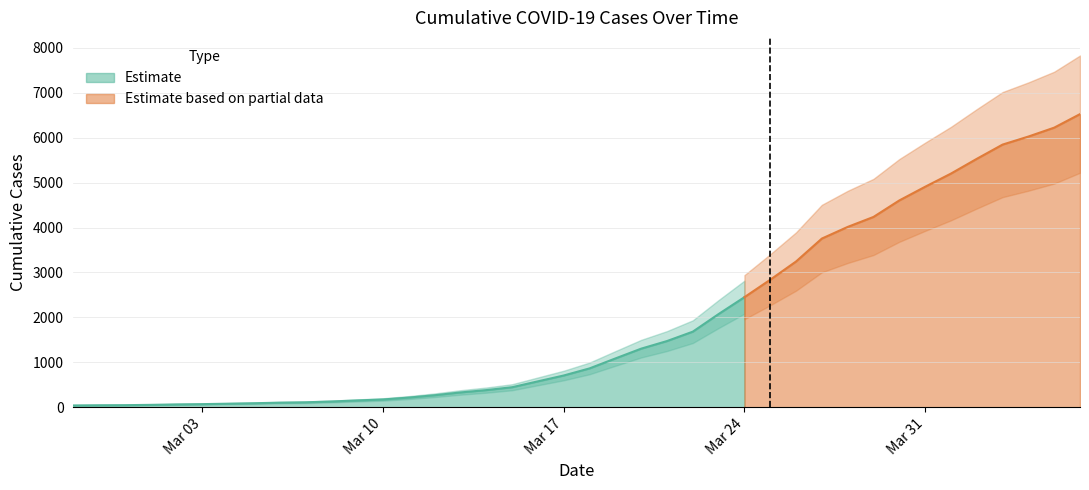

Approximately how many times larger is the value at 2020-03-10 compared to 2020-03-17?

0.2